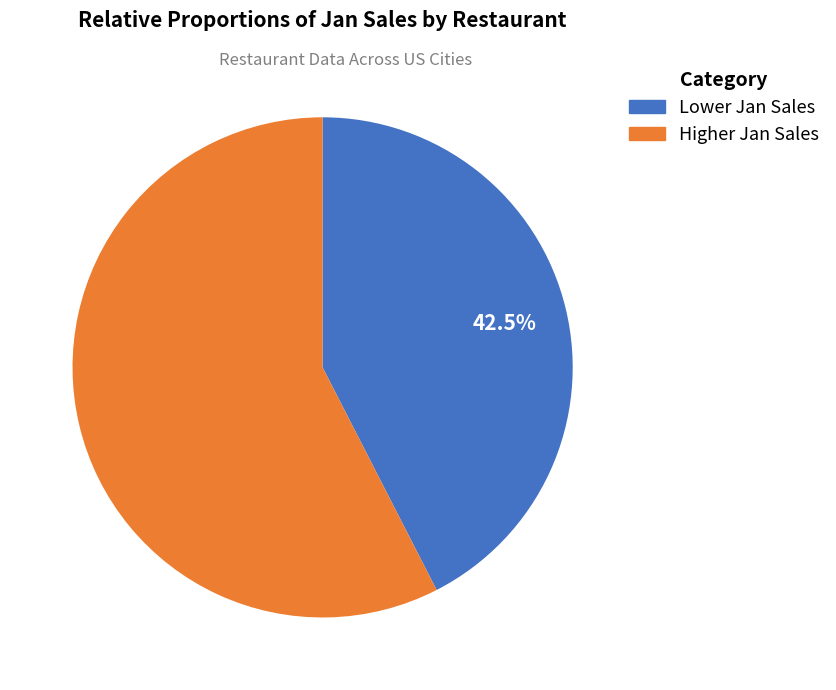

Is there any slice that represents more than half of the pie?

Yes